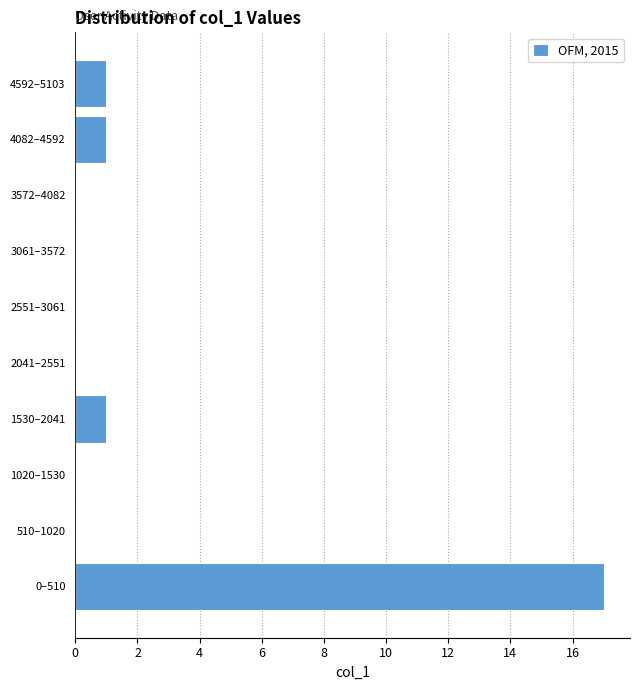

Reading bottom to top, list all the values displayed in this chart.

0–510=17	510–1020=0	1020–1530=0	1530–2041=1	2041–2551=0	2551–3061=0	3061–3572=0	3572–4082=0	4082–4592=1	4592–5103=1